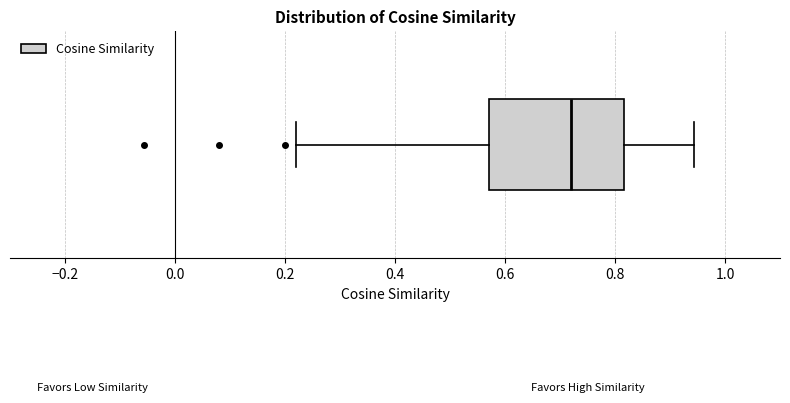

Where is the left edge of the box on the x-axis? The values are not printed on the chart, so give them approximately, as read against the axis.

0.58